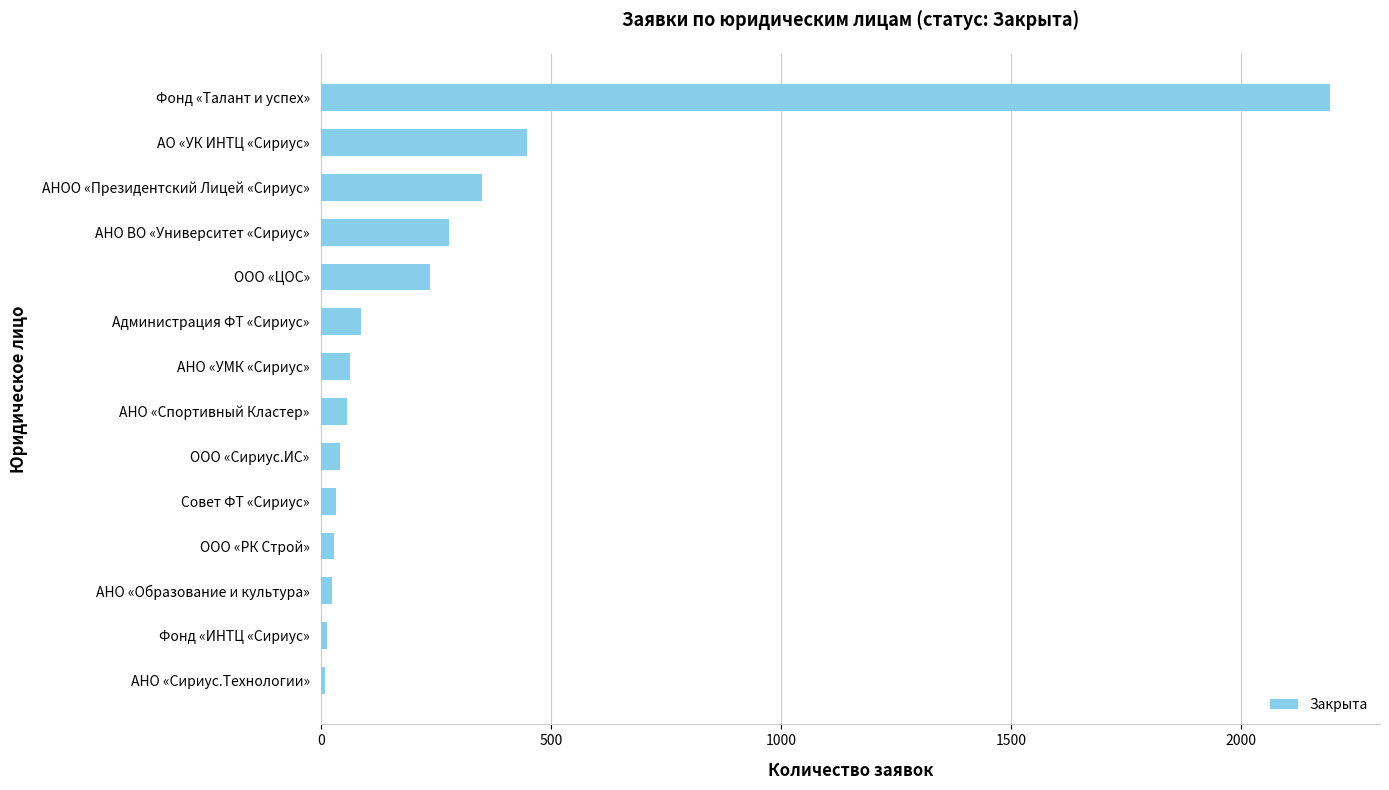

How many series are shown in this chart?

1